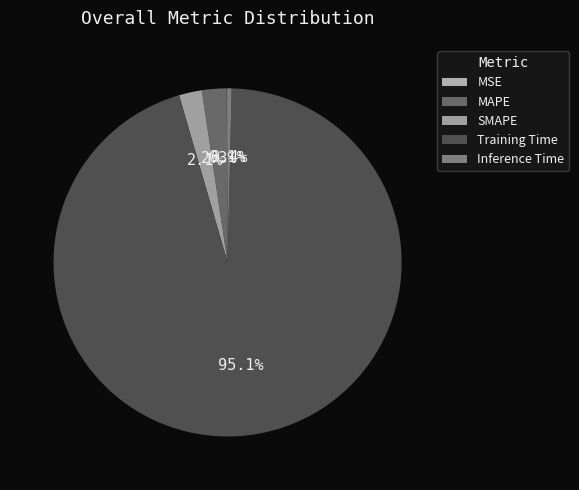

To the nearest percent, what is the average slice percentage?

20%